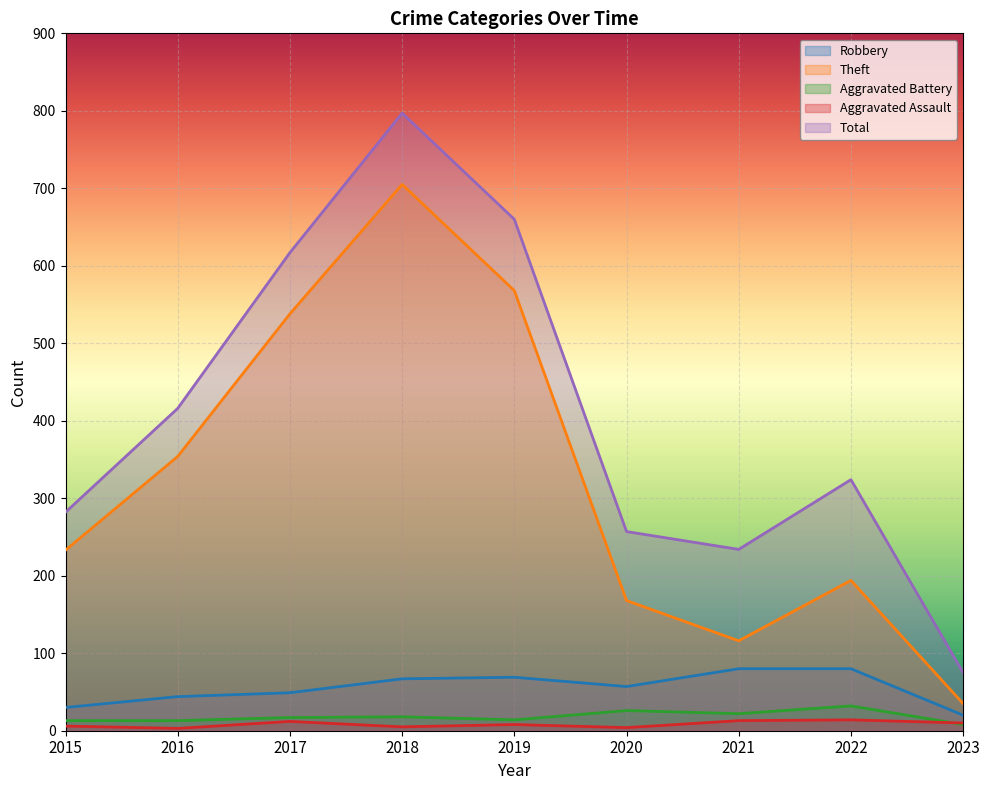

Reading right to left, transcribe all the data shown in this chart.

Robbery: 2023=20	2022=80	2021=80	2020=57	2019=69	2018=67	2017=49	2016=44	2015=30
Theft: 2023=35	2022=194	2021=116	2020=168	2019=568	2018=705	2017=538	2016=354	2015=233
Aggravated Battery: 2023=8	2022=32	2021=22	2020=26	2019=14	2018=18	2017=17	2016=13	2015=13
Aggravated Assault: 2023=10	2022=14	2021=13	2020=4	2019=8	2018=5	2017=12	2016=3	2015=6
Total: 2023=75	2022=324	2021=234	2020=257	2019=660	2018=797	2017=617	2016=416	2015=282